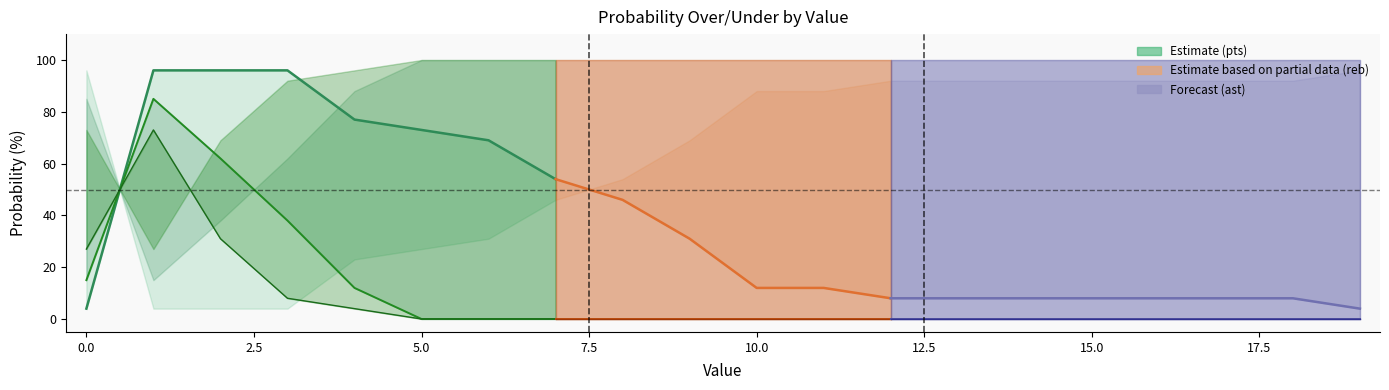

What is the average value of the pts prob under series?

64